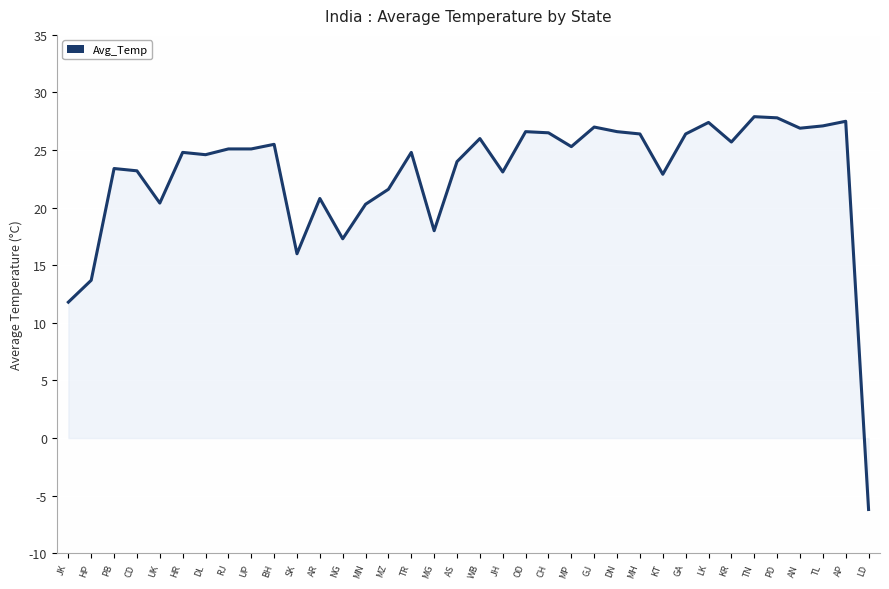

Is it true that the value at WB is 26.0?

True